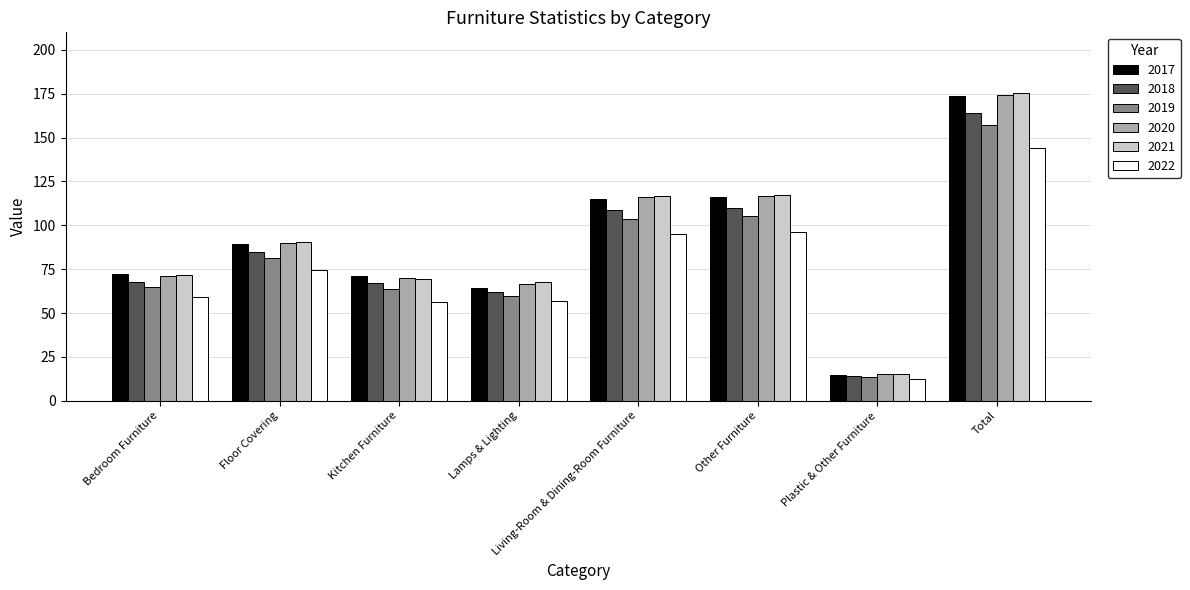

What is the average value of the 2022 series?

74.4